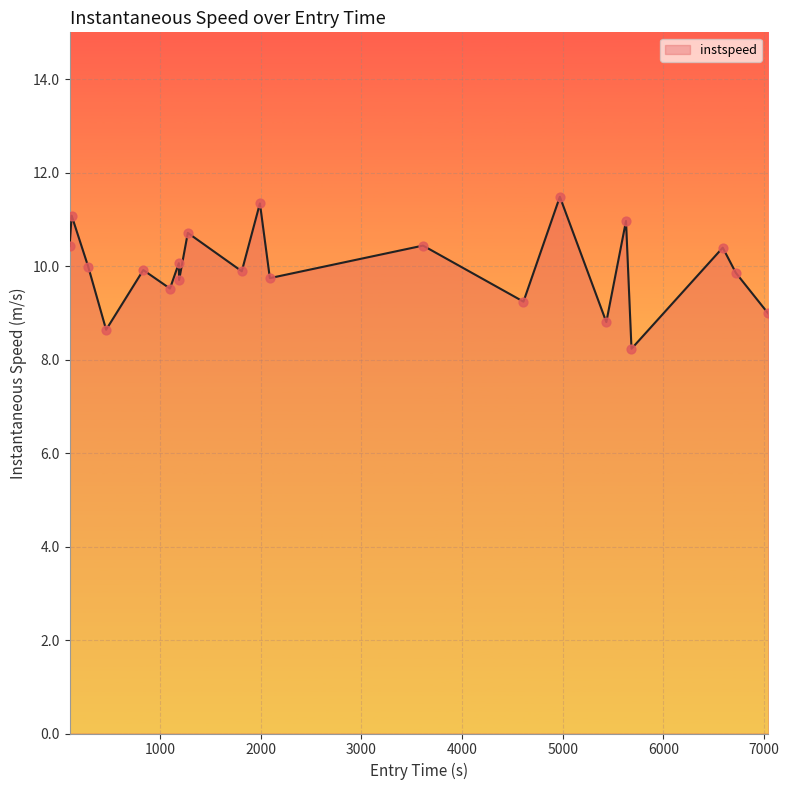

What is the difference between the maximum and minimum values?

3.3